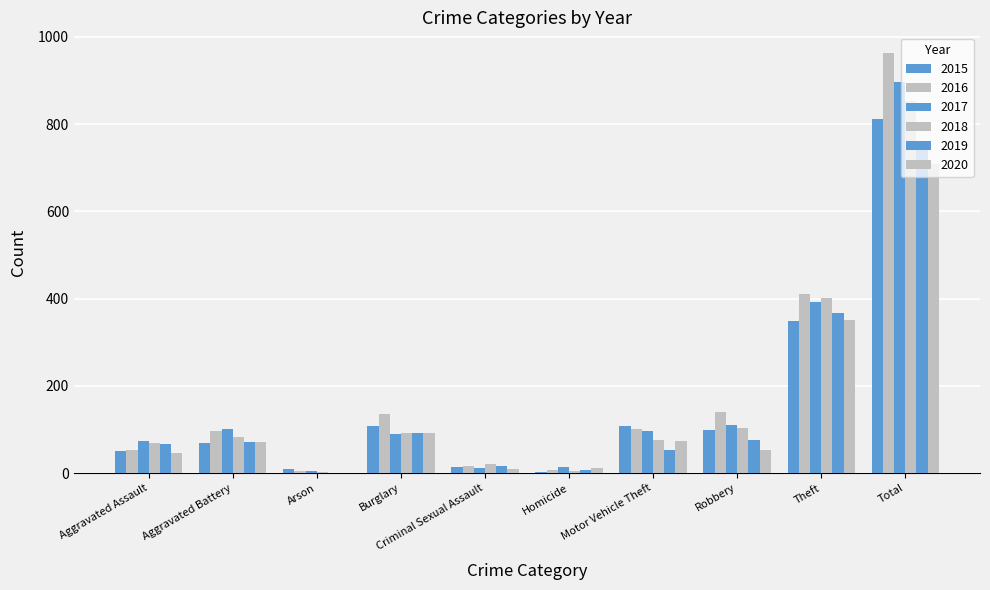

The 2017 series shows 20 at Criminal Sexual Assault. True or false?

False